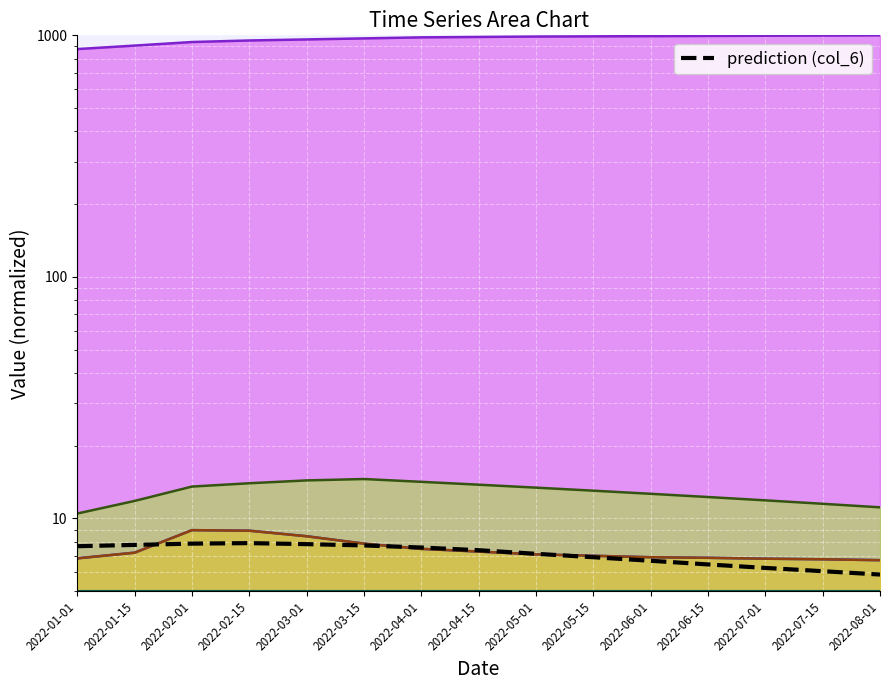

Between 2022-02-01 and 2022-08-01, which series saw the biggest shift?

col_20